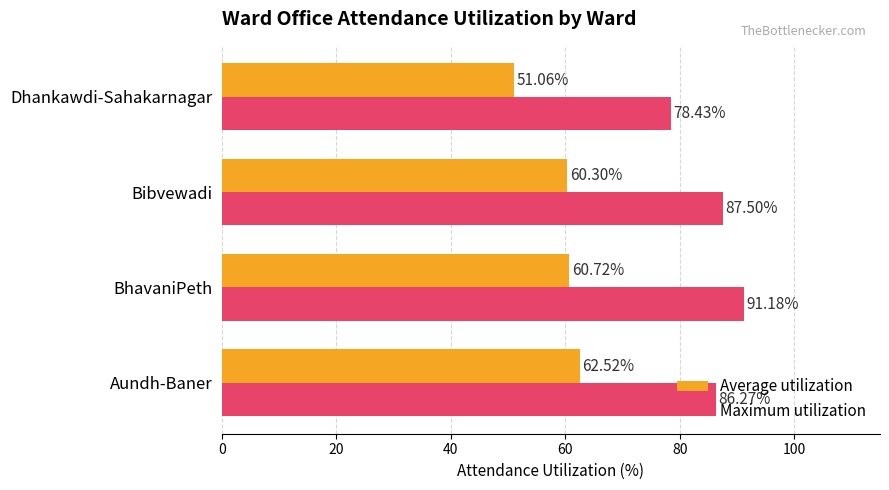

List the series in order of their overall mean, lowest first.

Average utilization, Maximum utilization